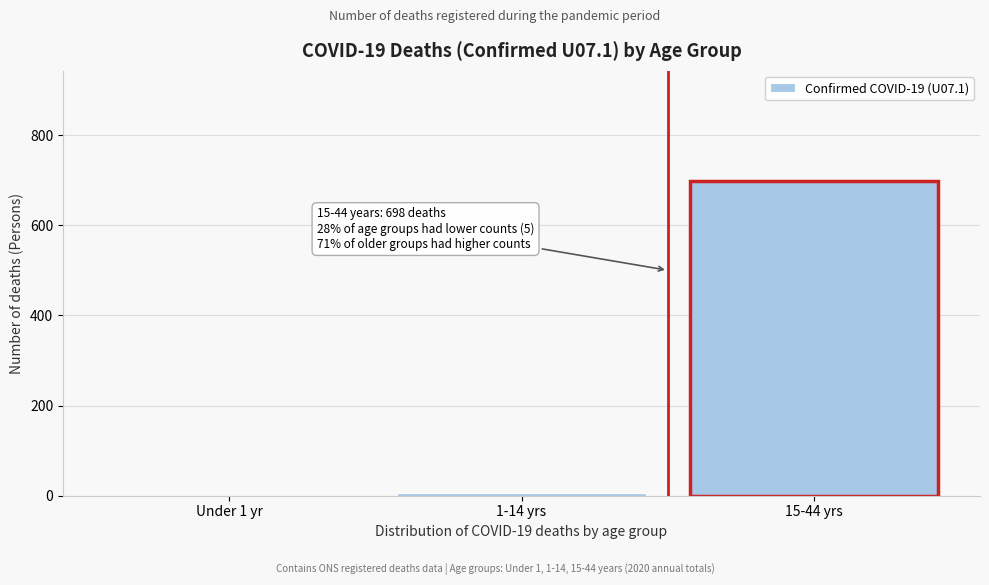

Reading right to left, extract all data points from this chart.

15-44 yrs=698	1-14 yrs=5	Under 1 yr=0